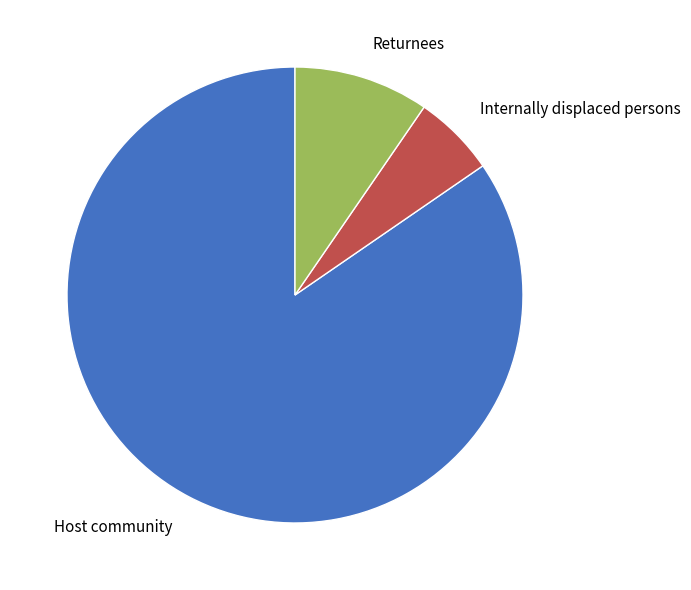

Which category has the smallest portion of the pie?

Internally displaced persons